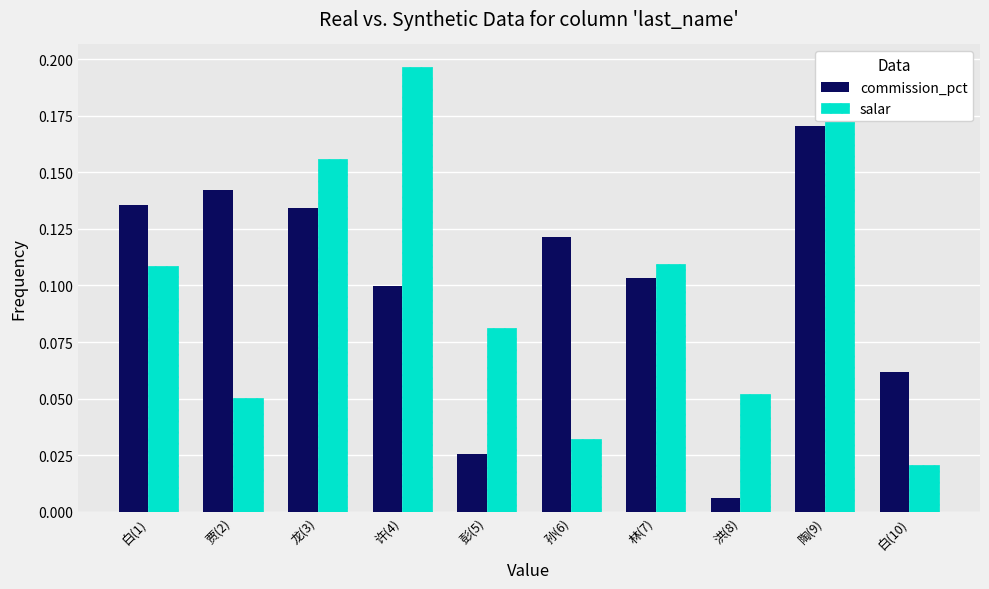

Rank the series by their maximum value, from highest to lowest.

salar, commission_pct